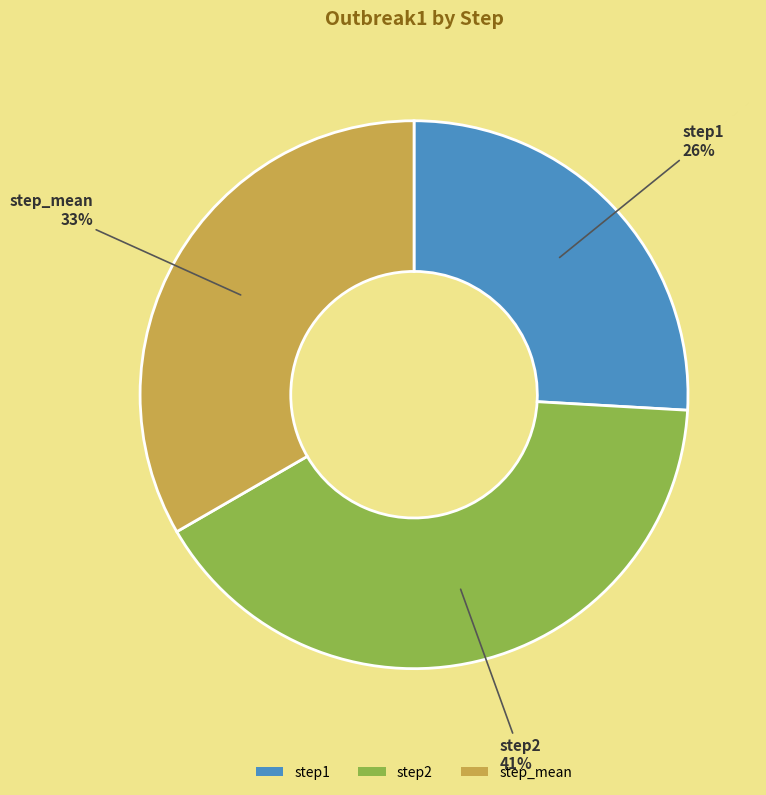

Does step1 account for over 50% of the chart?

No